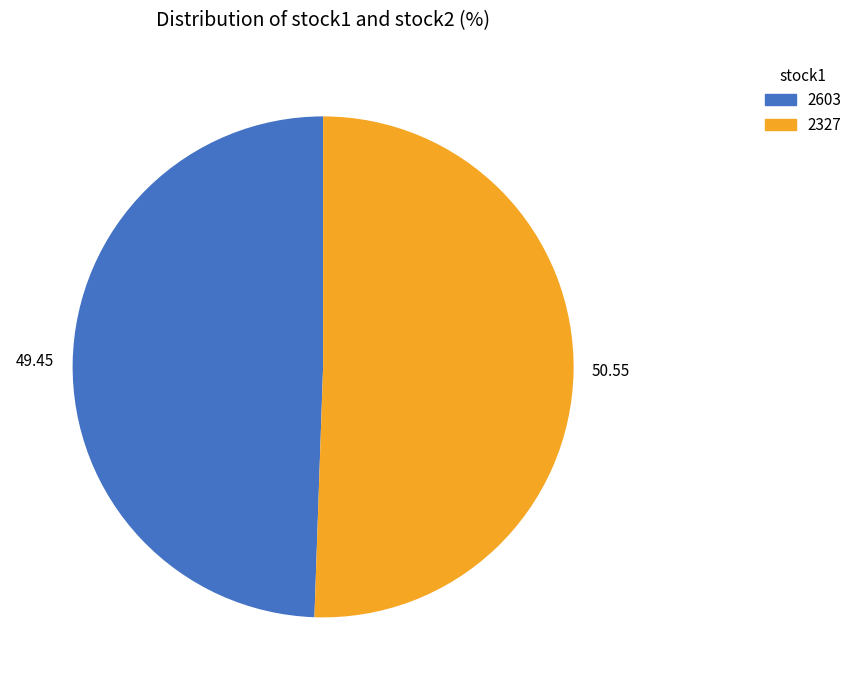

Is the sum of 2603 and 2327 greater than half?

Yes